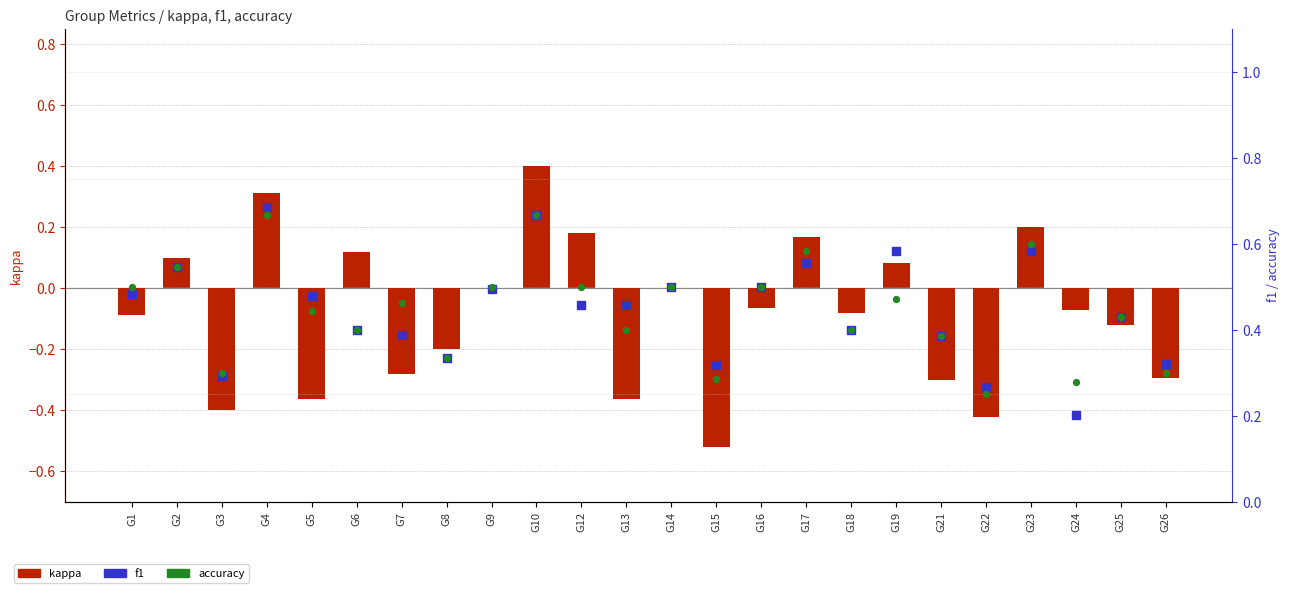

Which series reaches the minimum Y coordinate?

kappa